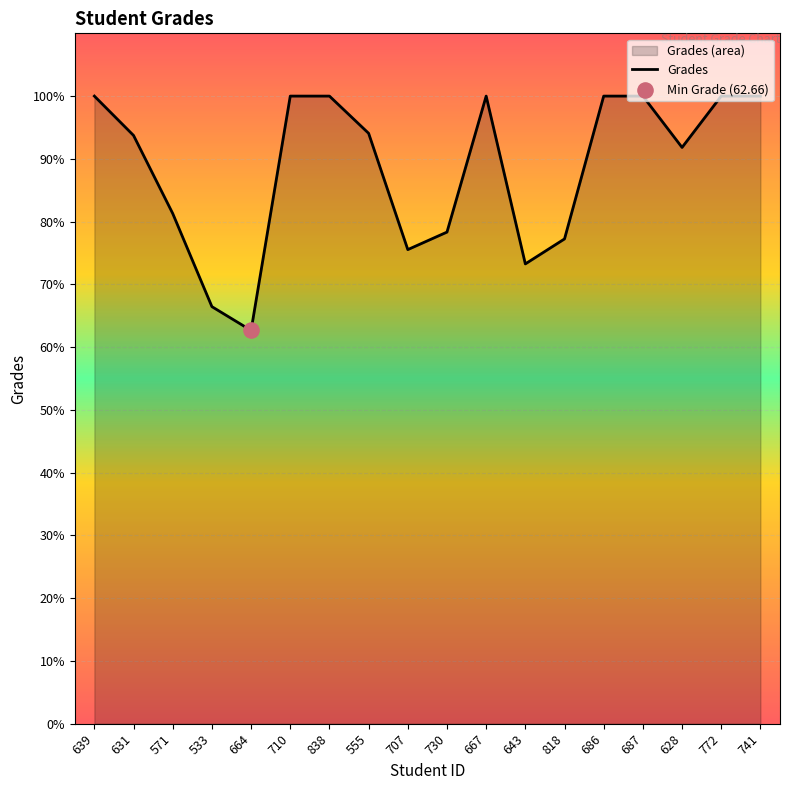

Between 628 and 571, which is larger?

628